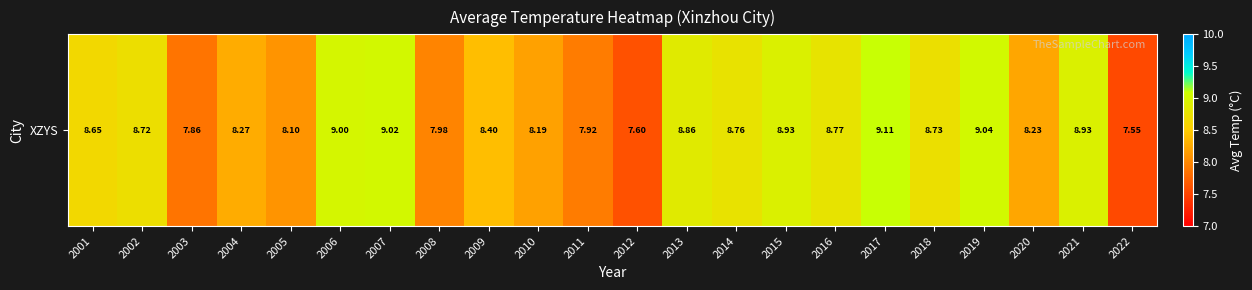

Between 2003 and 2002, which is larger?

2002